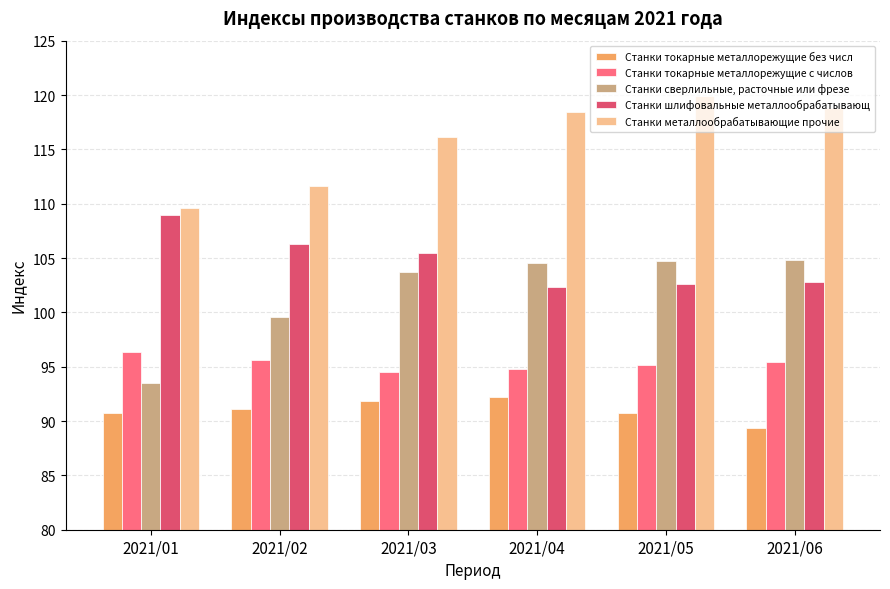

At how many categories does at least one series exceed 99?

6